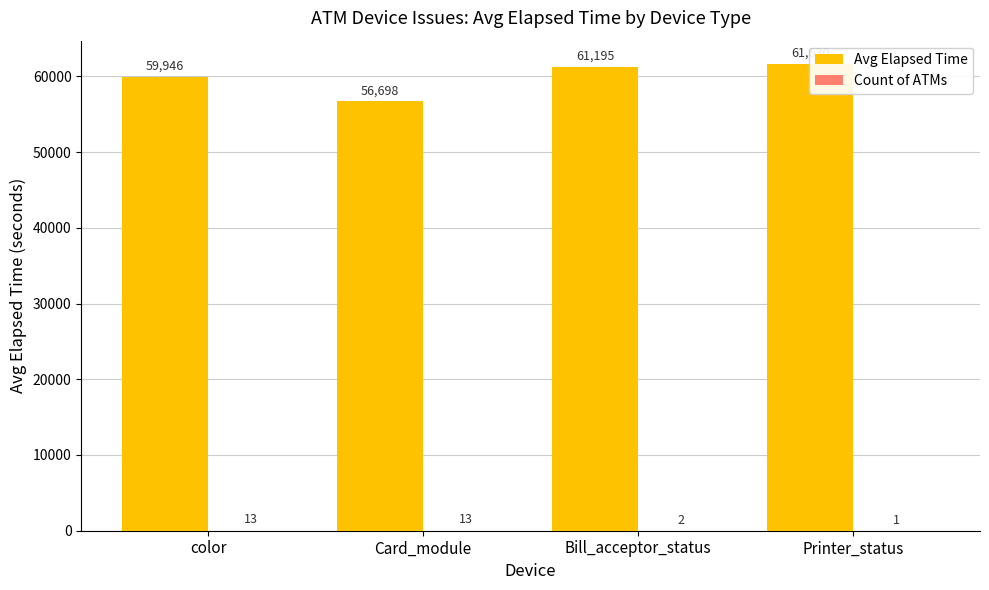

What is the difference between the maximum and second lowest values in the Avg Elapsed Time series?

1684